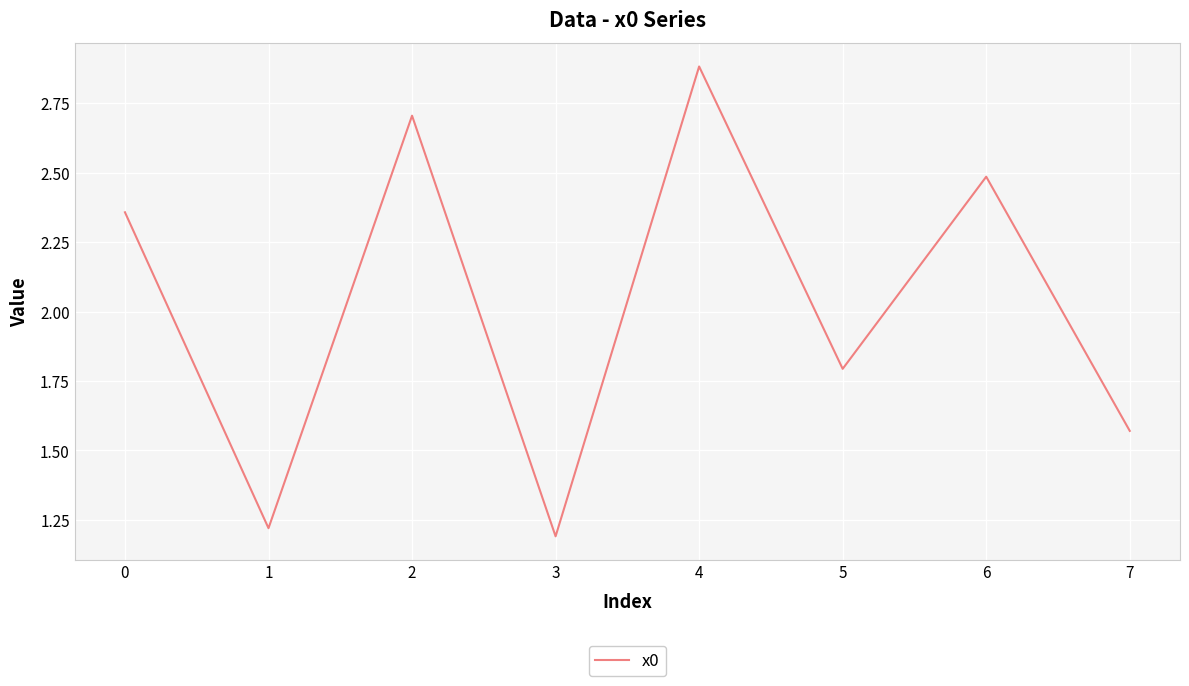

How many interior local peaks (higher than both neighbors) does the data have?

3